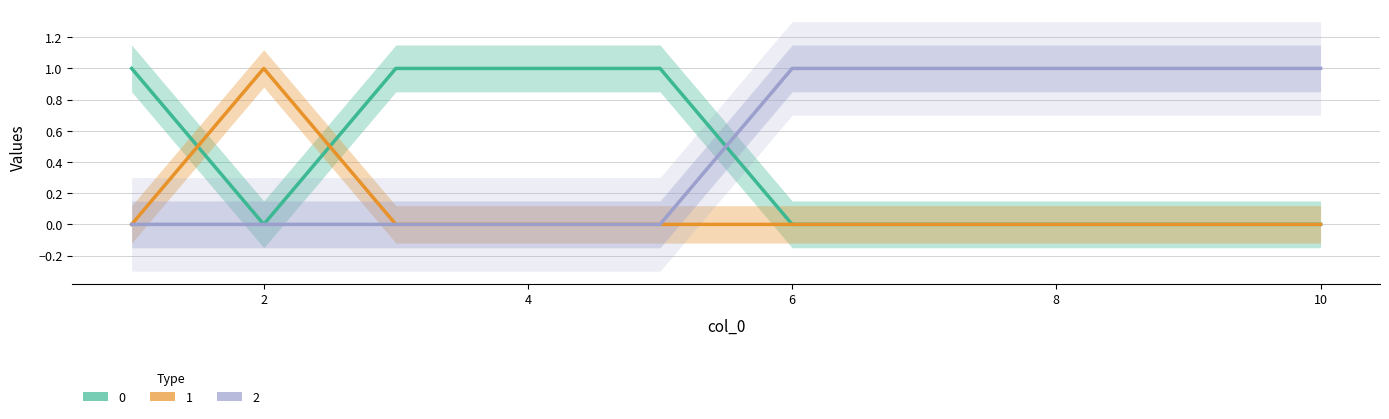

True or false: 0 and 2 intersect in this chart.

False